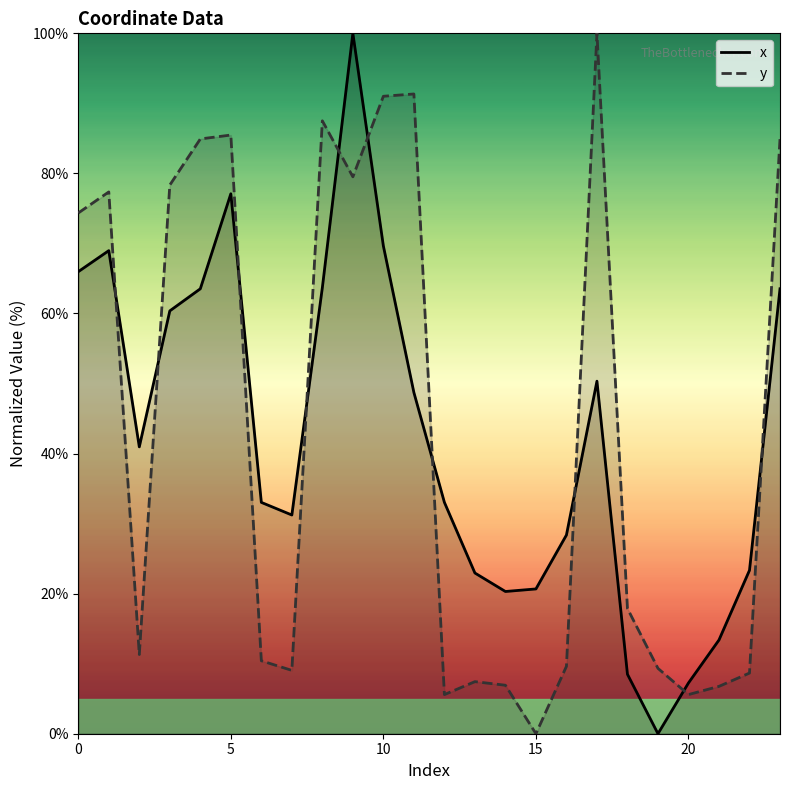

List the series in order of their peak value, highest first.

x, y